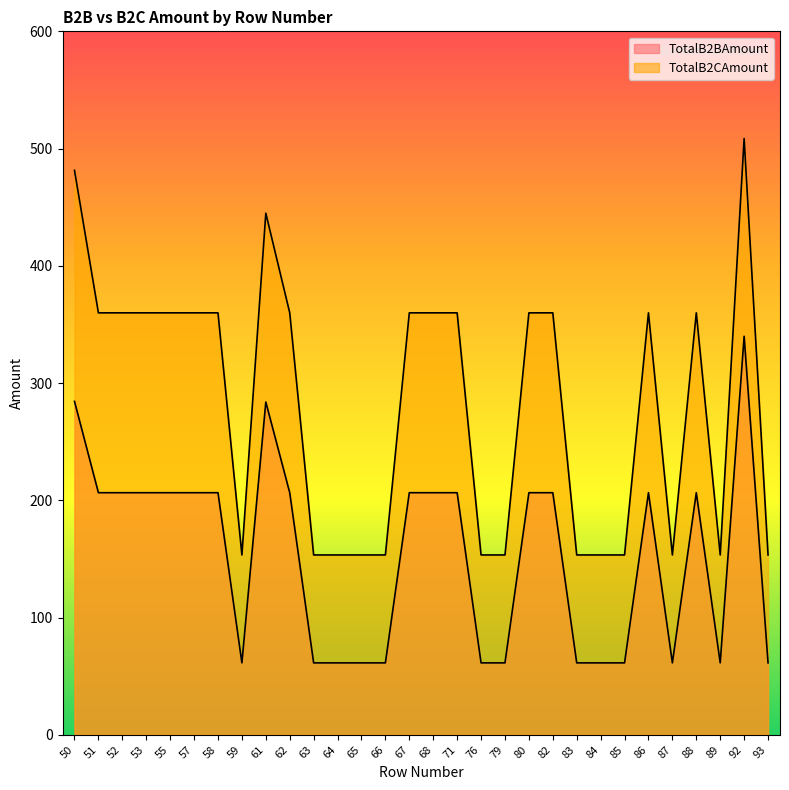

The value of TotalB2BAmount at 83 is 39.1. True or false?

False